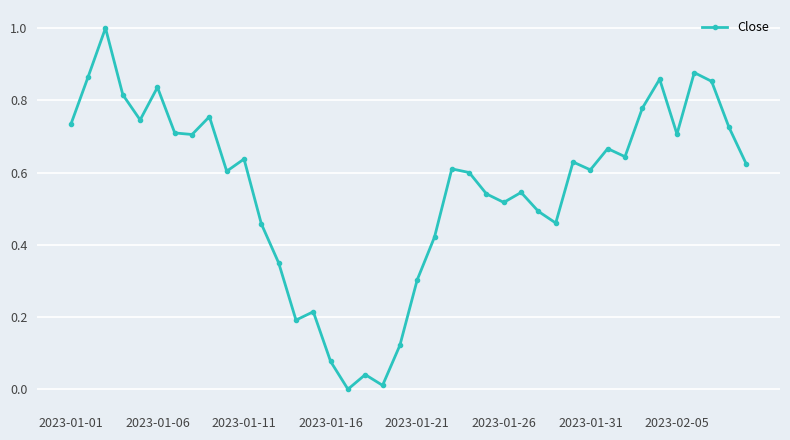

True or false: there are more than 2 points higher than both neighbors.

True